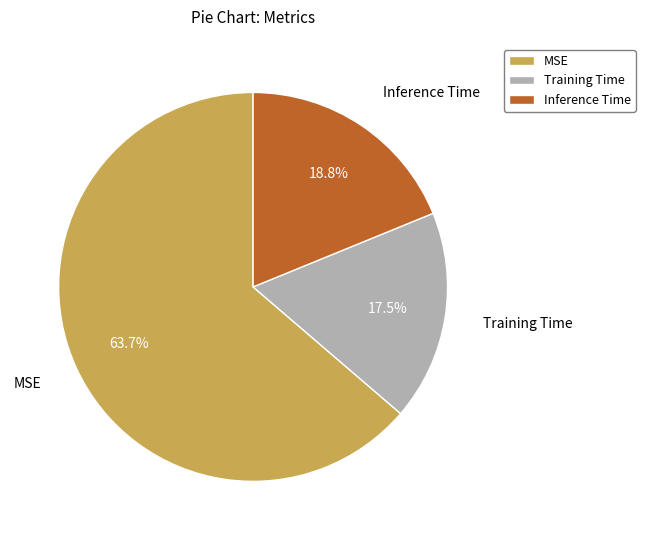

Which has a higher value, MSE or Training Time?

MSE